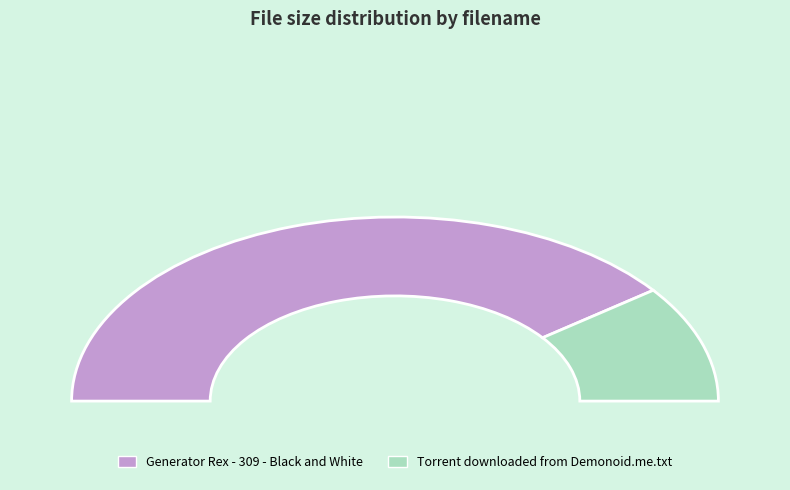

Is there a majority slice in this chart?

Yes